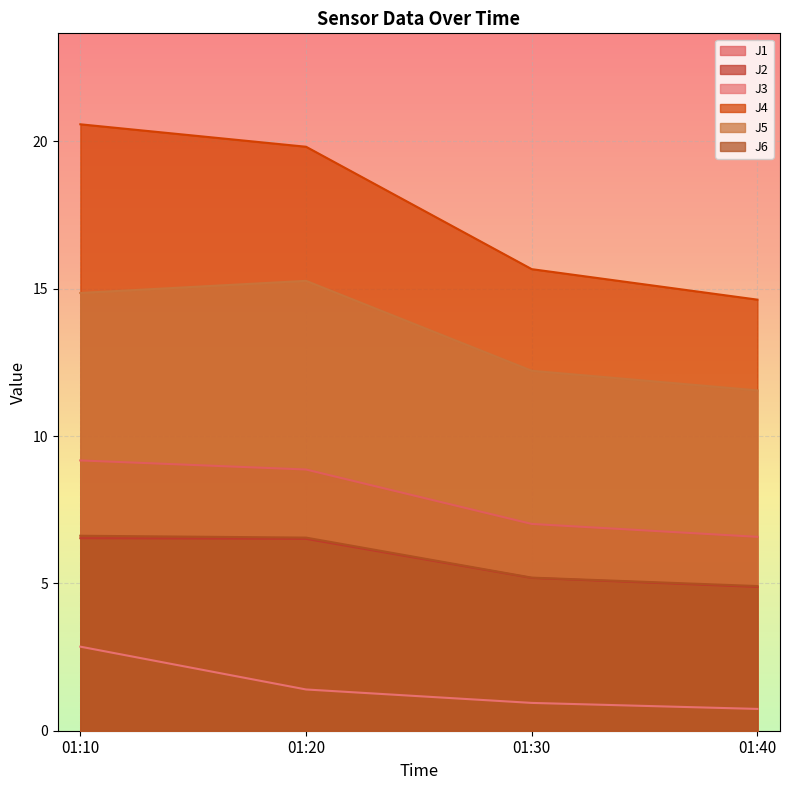

Where is J6 nearest to the value 5?

01:40